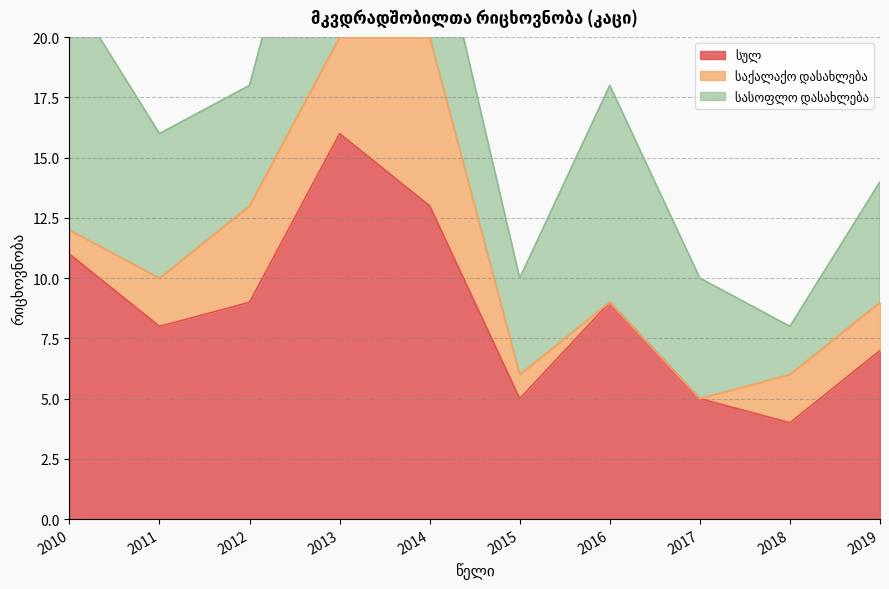

What is the difference between the maximum and minimum values in the სასოფლო დასახლება series?

10